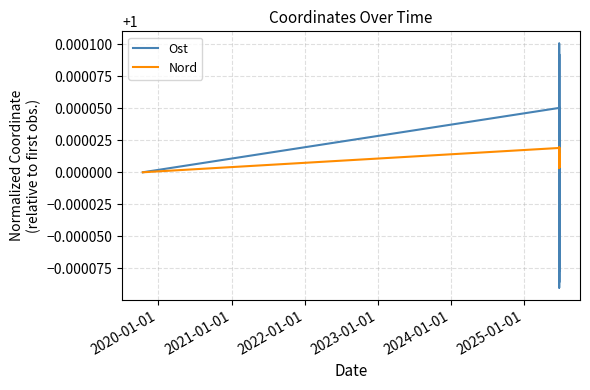

What is the average value of the Nord series?

1.0